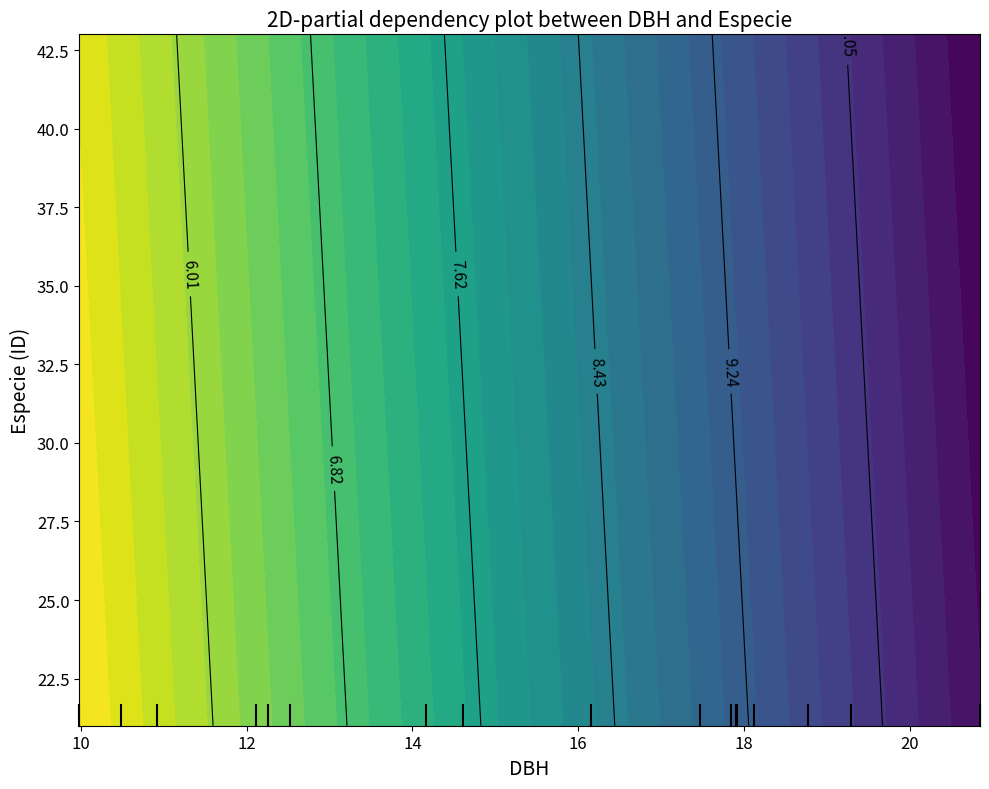

What is the sum of all values?

467